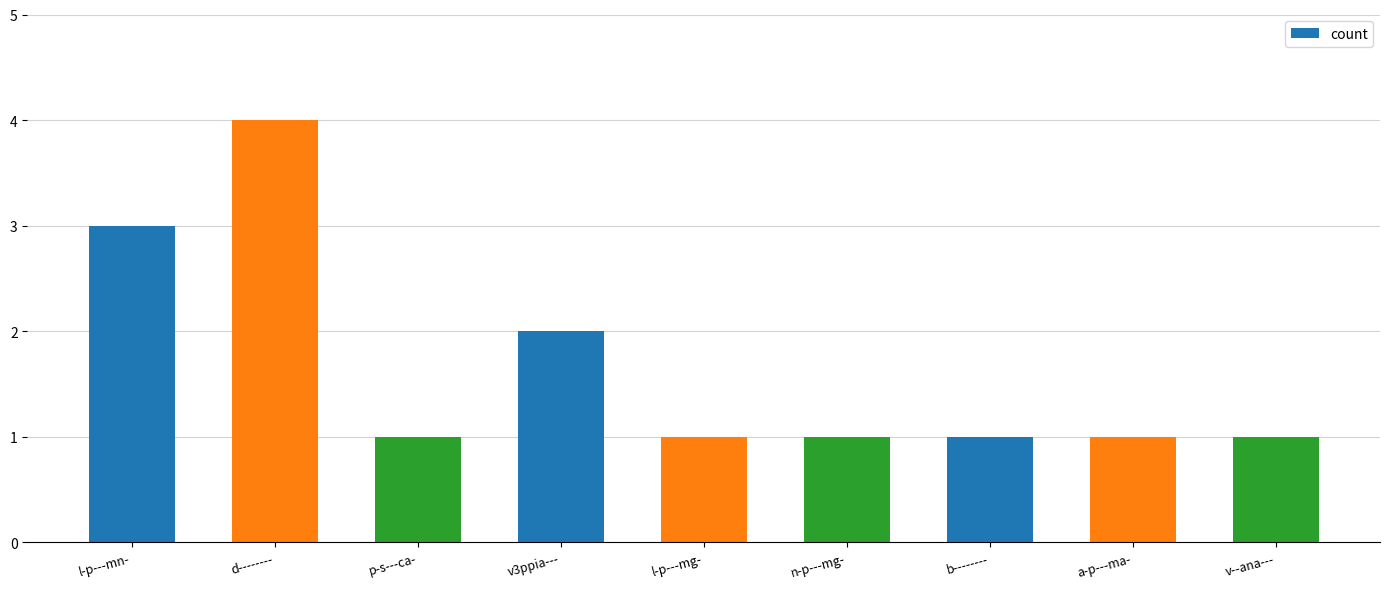

The chart shows a value of 1 at v--ana---. True or false?

True